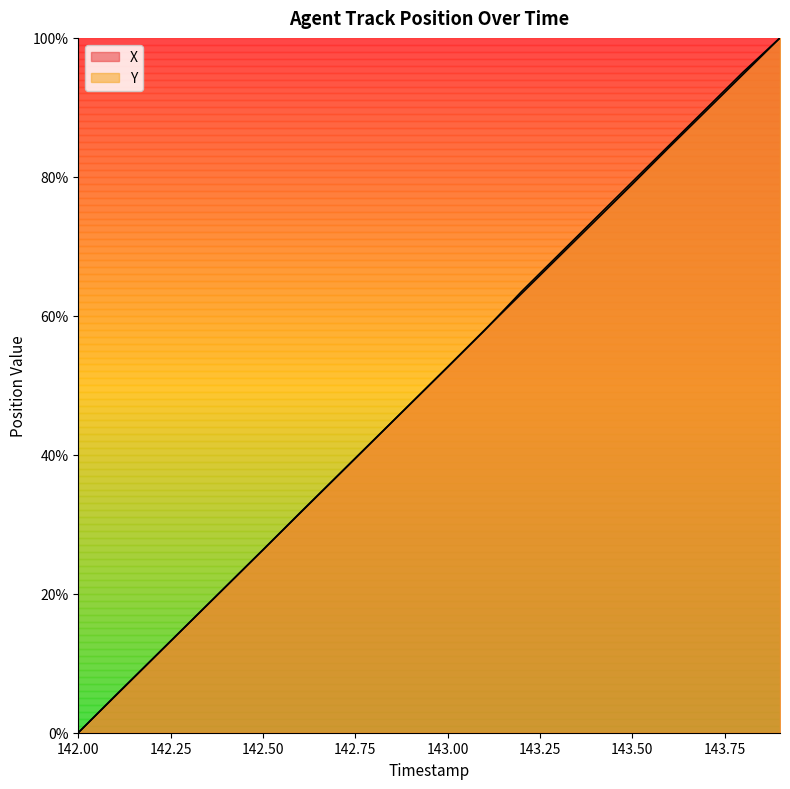

Does the chart display data point markers on the line(s)?

No